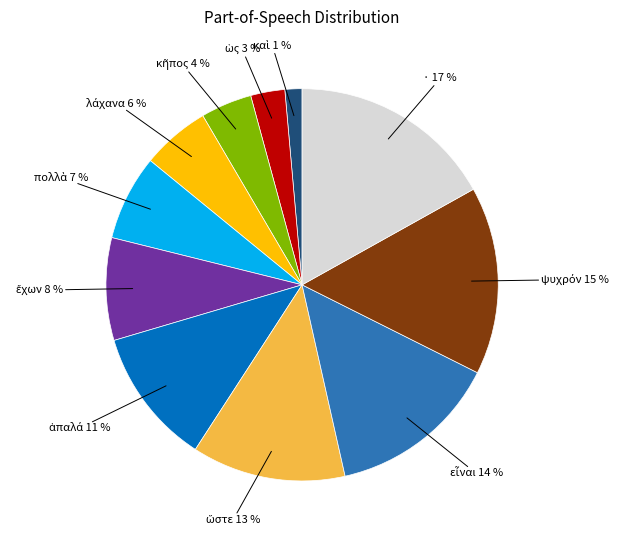

Which slice is the largest?

·